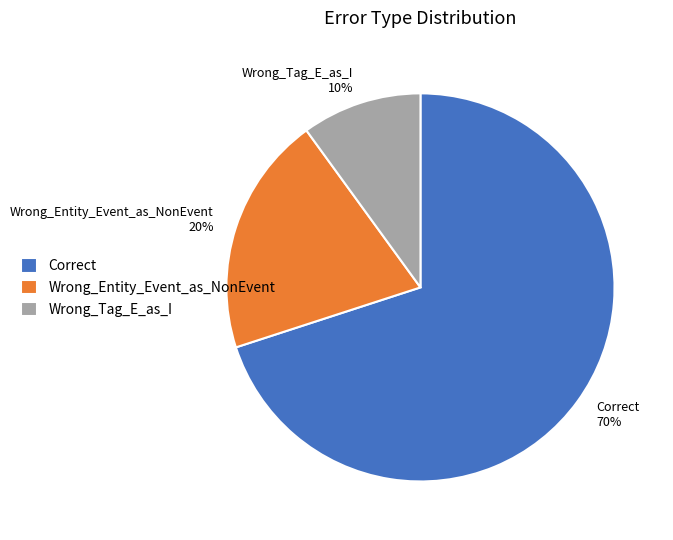

To the nearest percent, what is the difference between the largest and smallest slice percentages?

60%